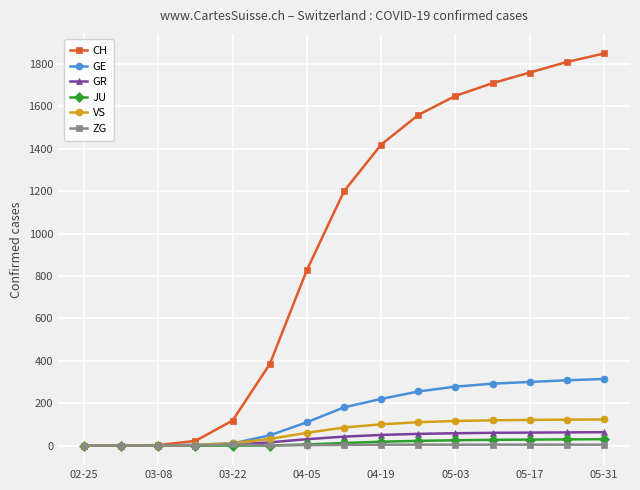

Which series has the largest total across all categories?

CH